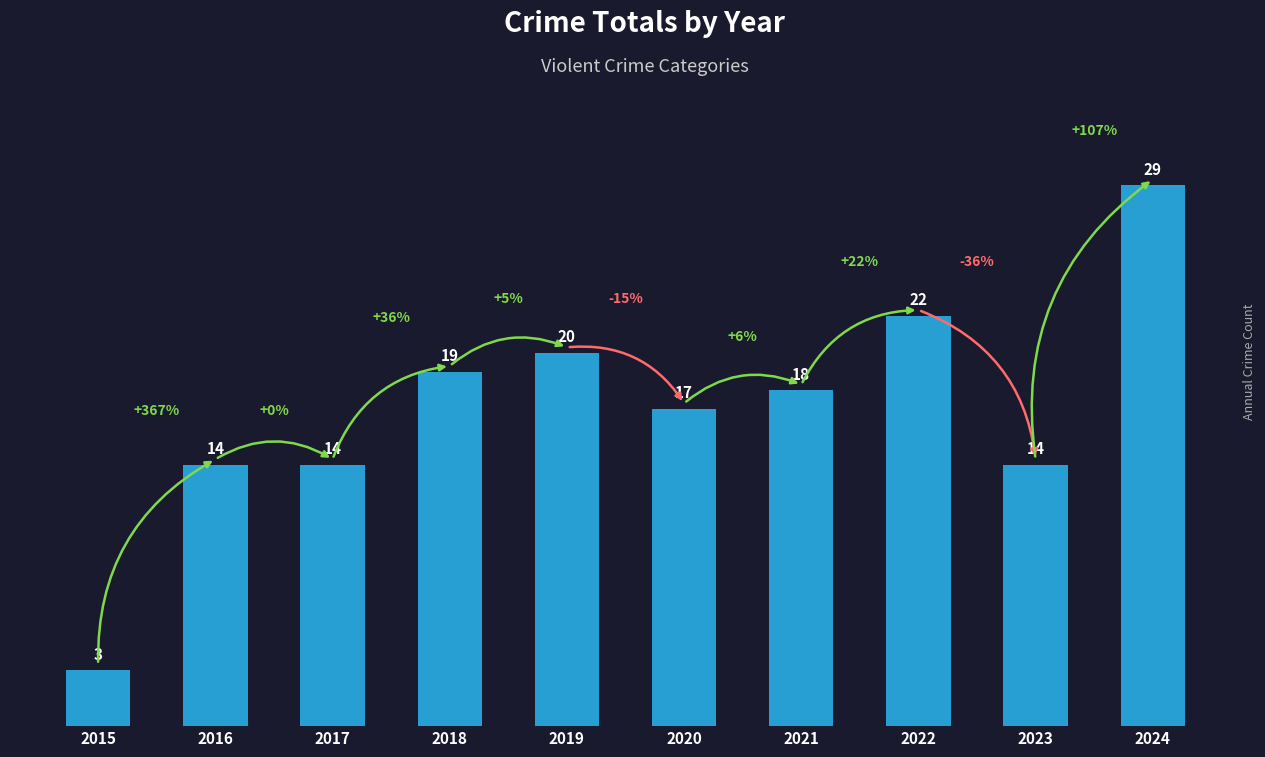

How many distinct data groups are displayed?

1